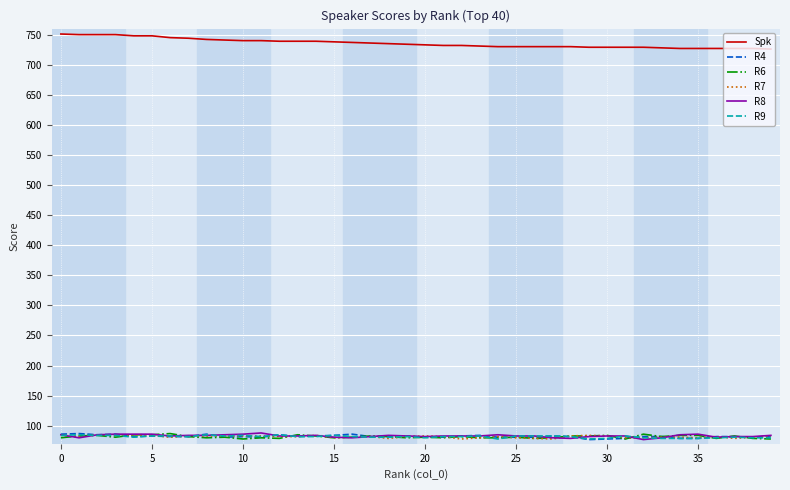

How many categories are shown in the chart?

40